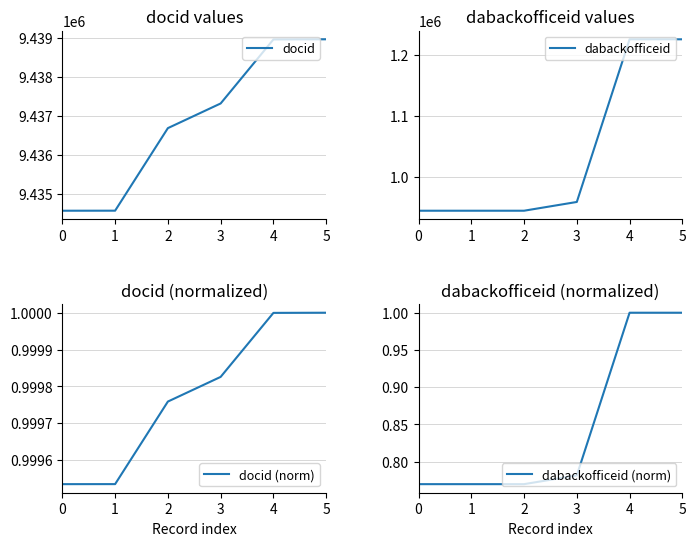

True or false: dabackofficeid and dabackofficeid (norm) intersect in this chart.

False